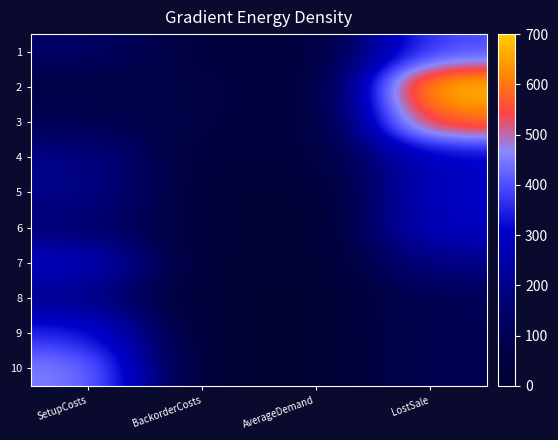

Reading right to left, transcribe all the data shown in this chart.

1: LostSale=400	AverageDemand=28	BackorderCosts=40	SetupCosts=140
2: LostSale=700	AverageDemand=12	BackorderCosts=70	SetupCosts=60
3: LostSale=600	AverageDemand=20	BackorderCosts=60	SetupCosts=100
4: LostSale=300	AverageDemand=40	BackorderCosts=30	SetupCosts=200
5: LostSale=300	AverageDemand=0	BackorderCosts=30	SetupCosts=200
6: LostSale=300	AverageDemand=0	BackorderCosts=30	SetupCosts=160
7: LostSale=200	AverageDemand=0	BackorderCosts=20	SetupCosts=300
8: LostSale=100	AverageDemand=0	BackorderCosts=10	SetupCosts=200
9: LostSale=100	AverageDemand=0	BackorderCosts=10	SetupCosts=360
10: LostSale=100	AverageDemand=0	BackorderCosts=10	SetupCosts=460